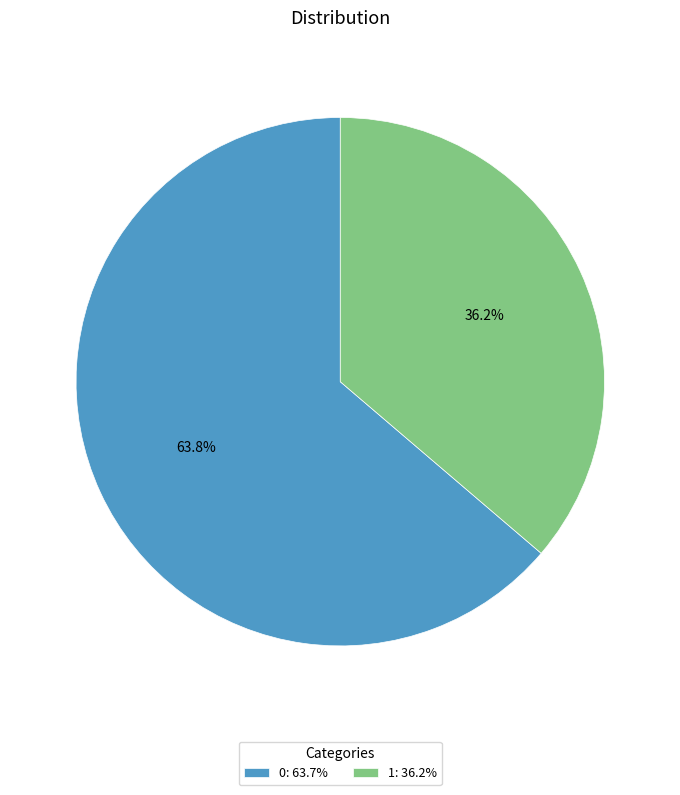

To the nearest percent, what percentage of the pie is 0?

64%